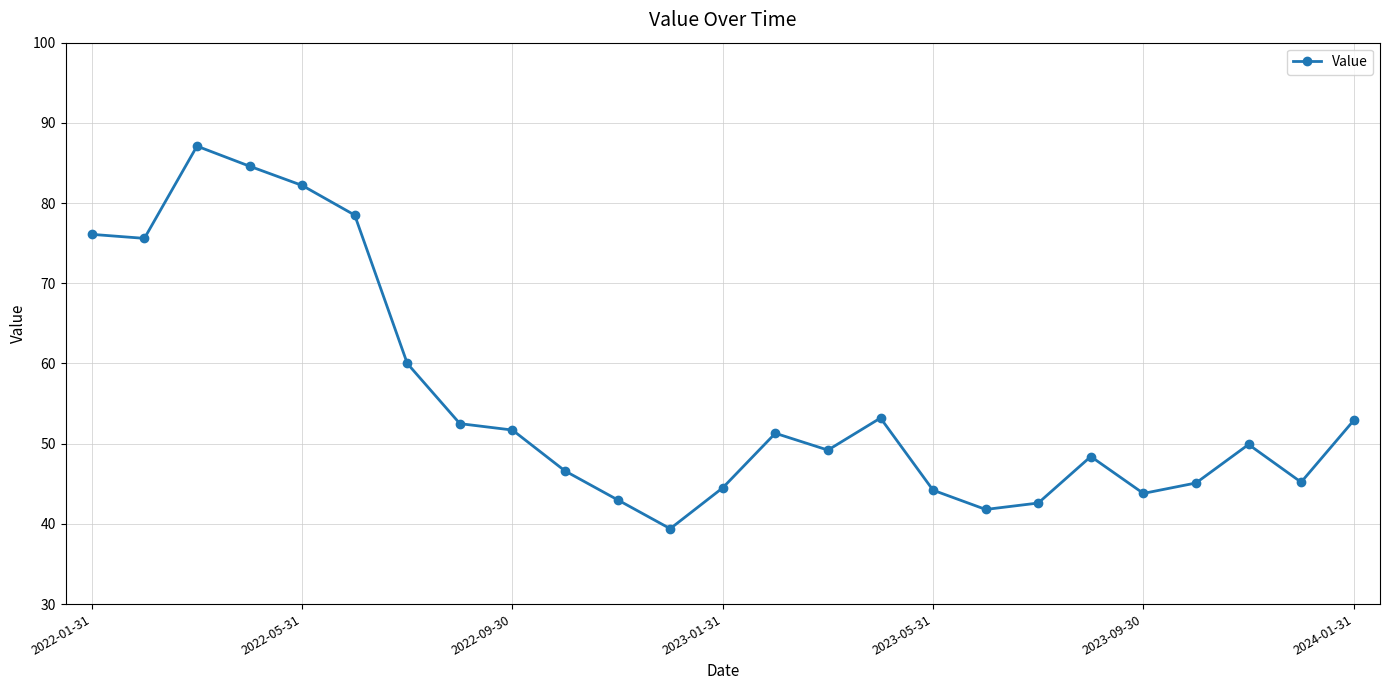

What is the greatest value displayed?

87.1